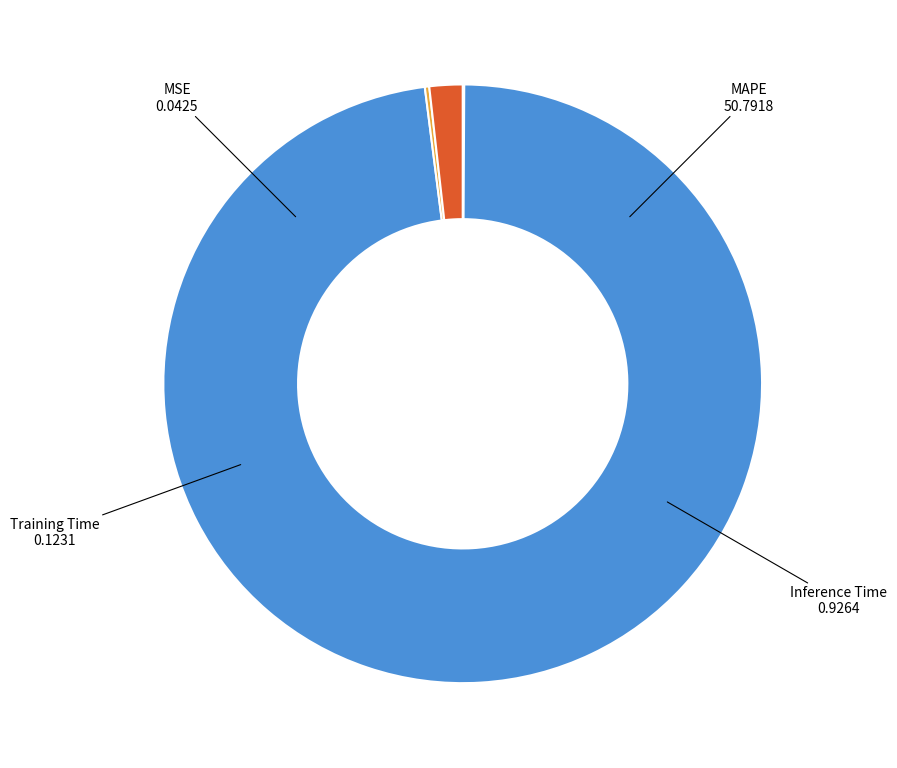

Rank the categories by value from lowest to highest.

MSE, Training Time, Inference Time, MAPE